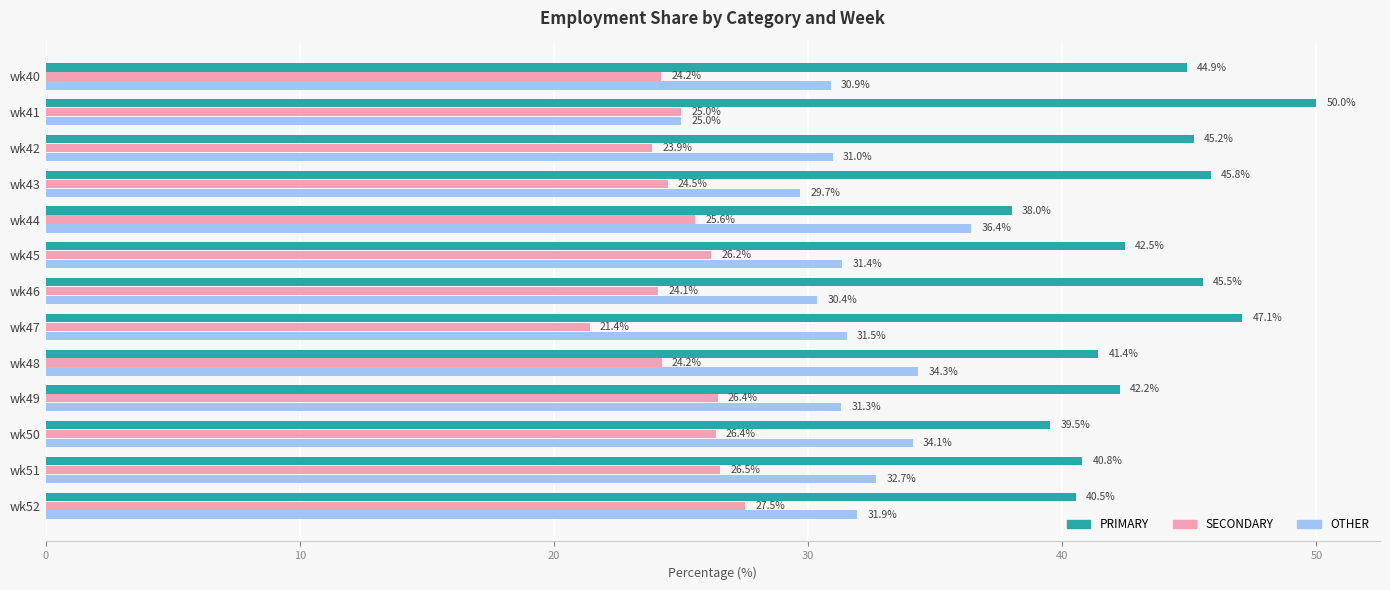

At how many categories does at least one series exceed 42?

8